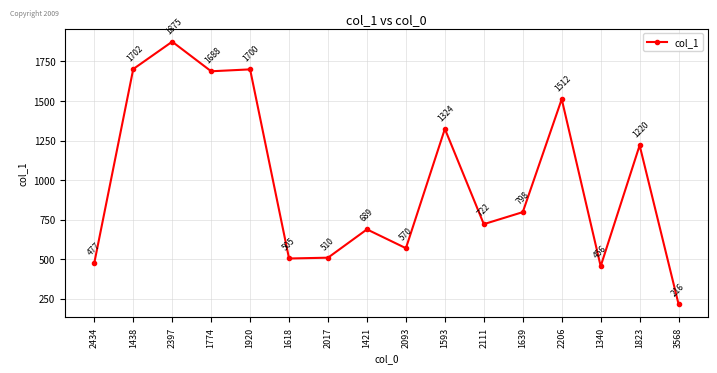

The value at 1639 is 798. True or false?

True